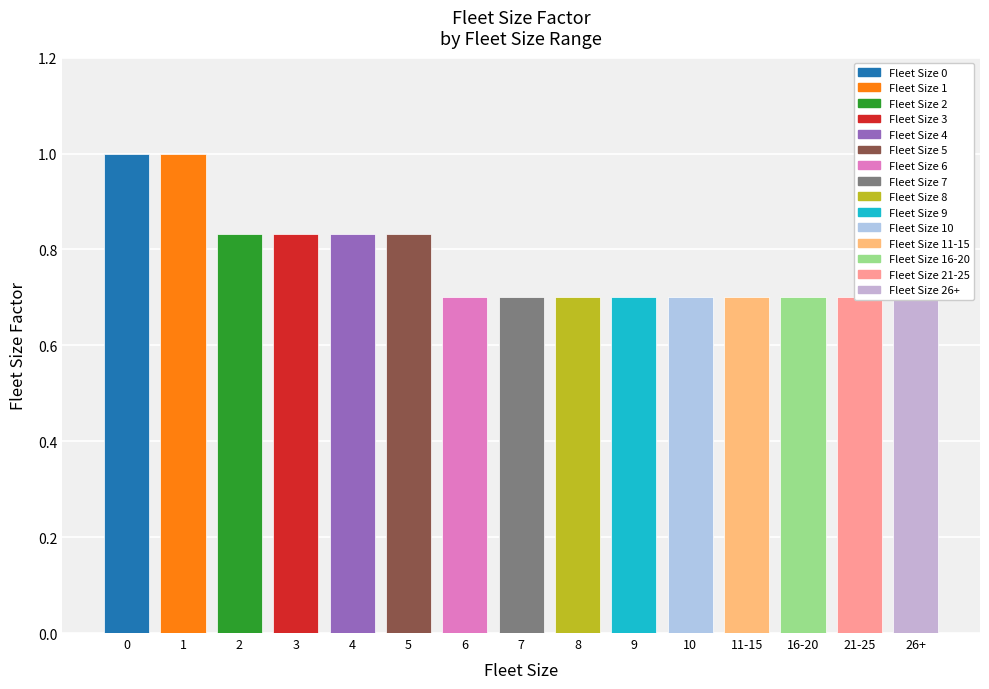

List the labels in order of value, largest first.

0, 1, 2, 3, 4, 5, 6, 7, 8, 9, 10, 11-15, 16-20, 21-25, 26+